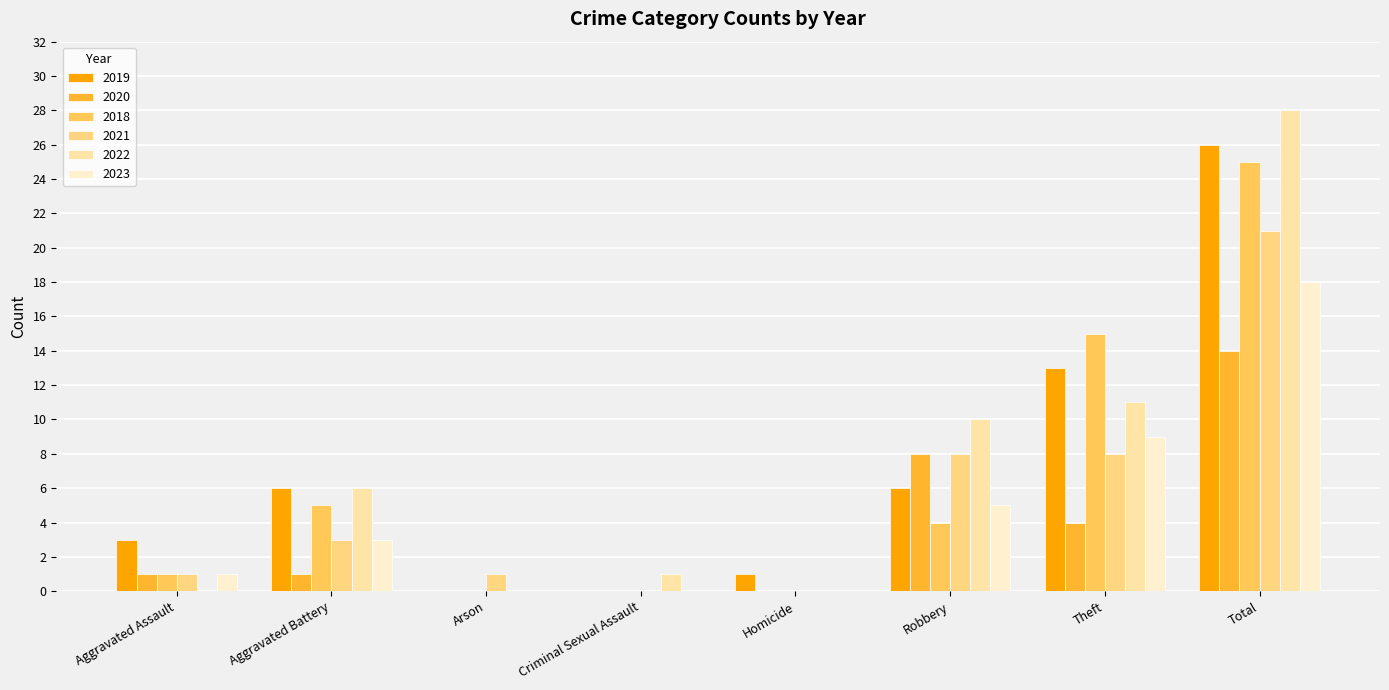

The 2018 series shows 0 at Homicide. True or false?

True